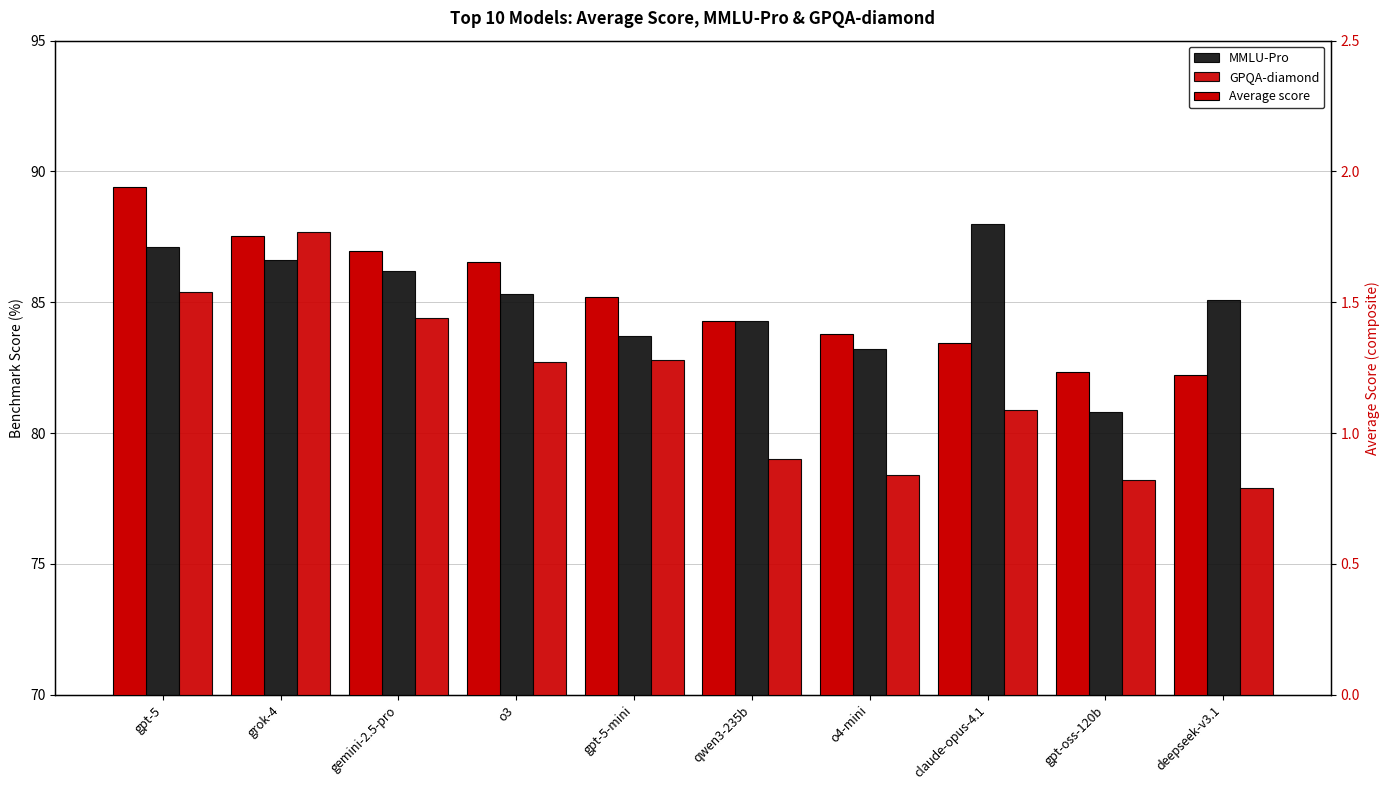

What is the total value across all series at gemini-2.5-pro?

172.3